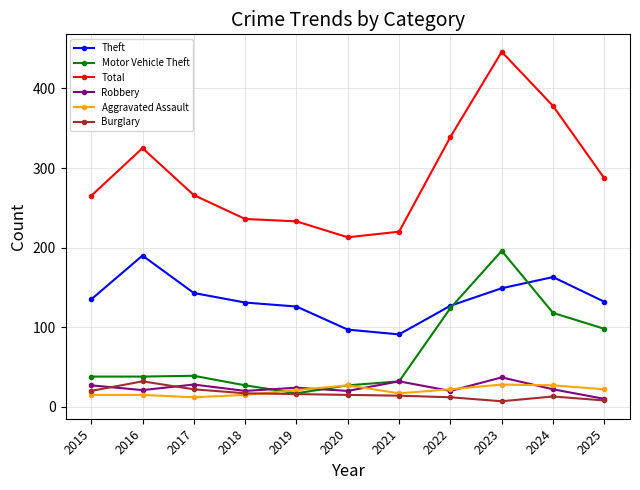

Which series has the widest spread of values?

Total